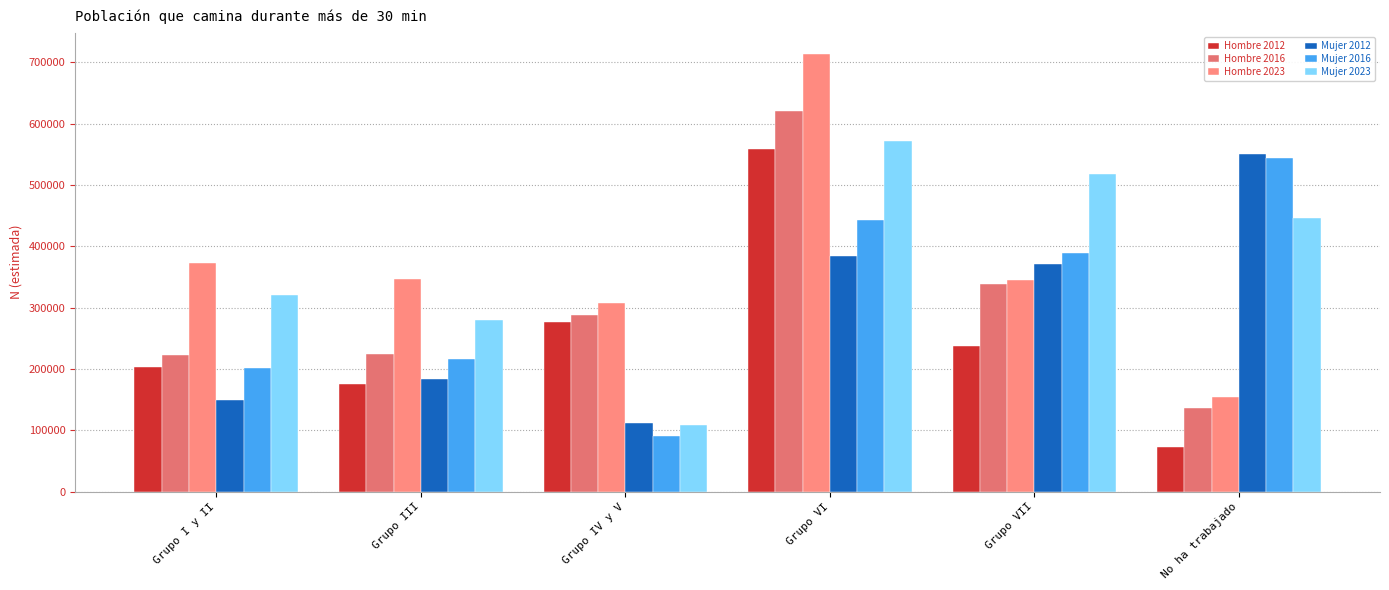

What is the difference between the maximum and minimum values in the Mujer 2023 series?

462364